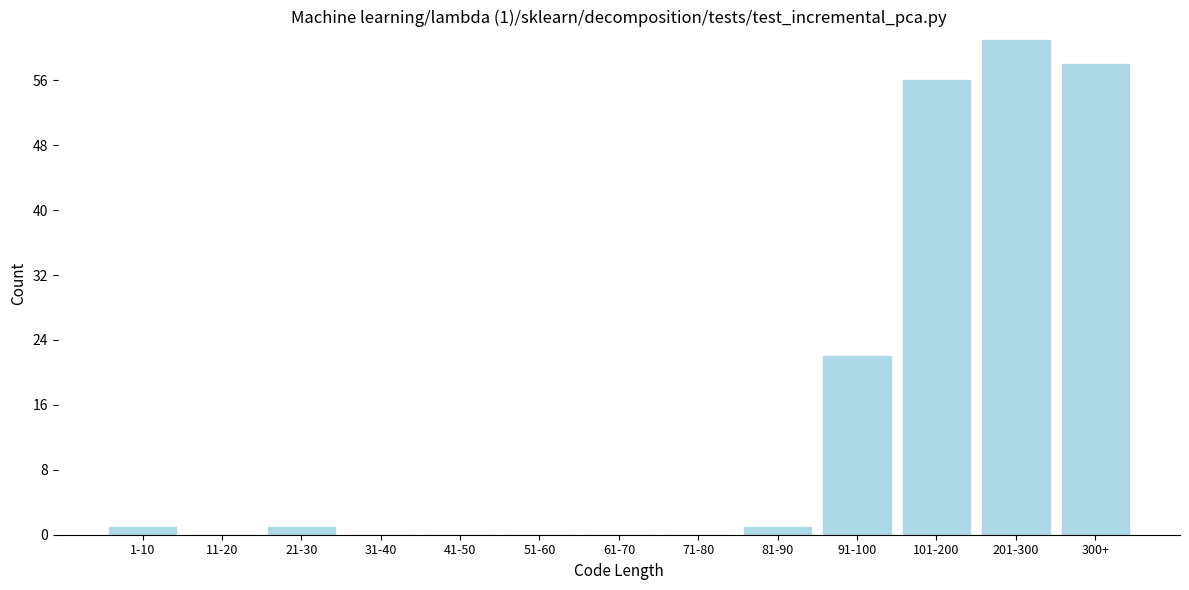

Reading right to left, extract all data points from this chart.

300+=58	201-300=61	101-200=56	91-100=22	81-90=1	71-80=0	61-70=0	51-60=0	41-50=0	31-40=0	21-30=1	11-20=0	1-10=1